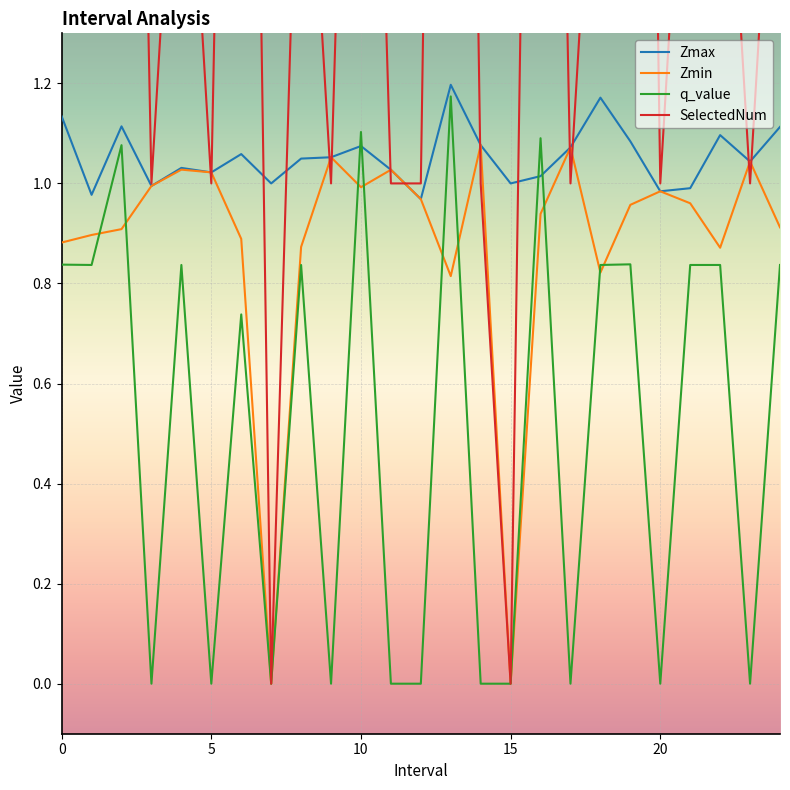

What are all the series names shown in the legend?

Zmax, Zmin, q_value, SelectedNum